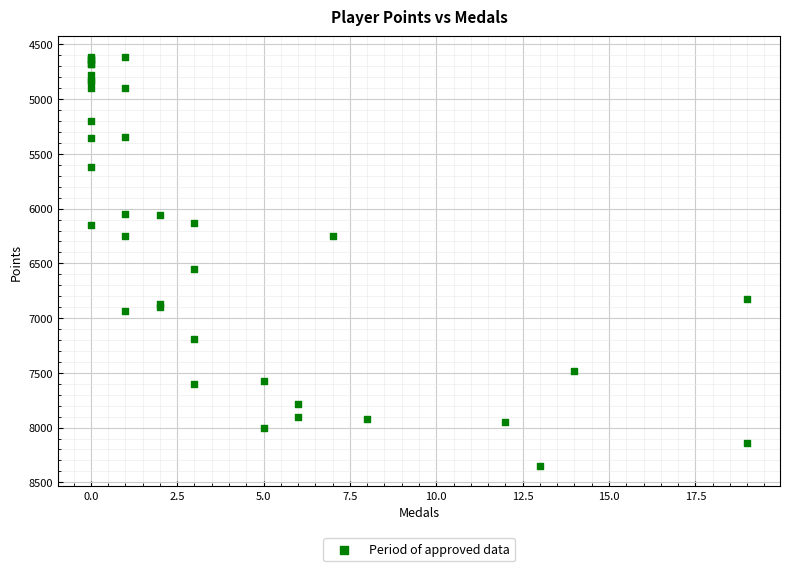

What Y value in the scatter plot is closest to 6480?

6547